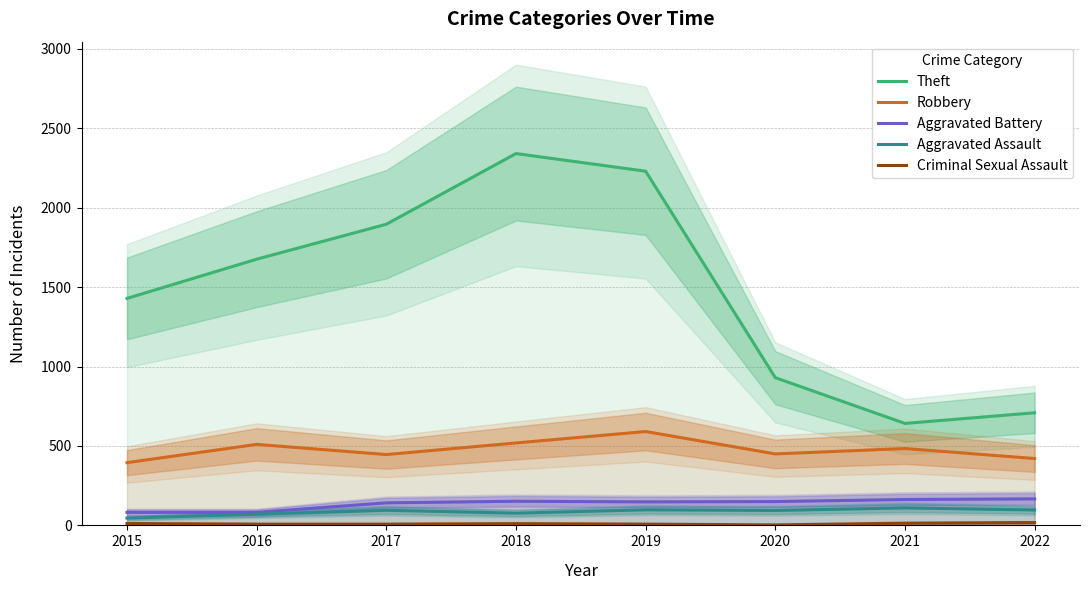

Where is the first local maximum for Aggravated Assault?

2017